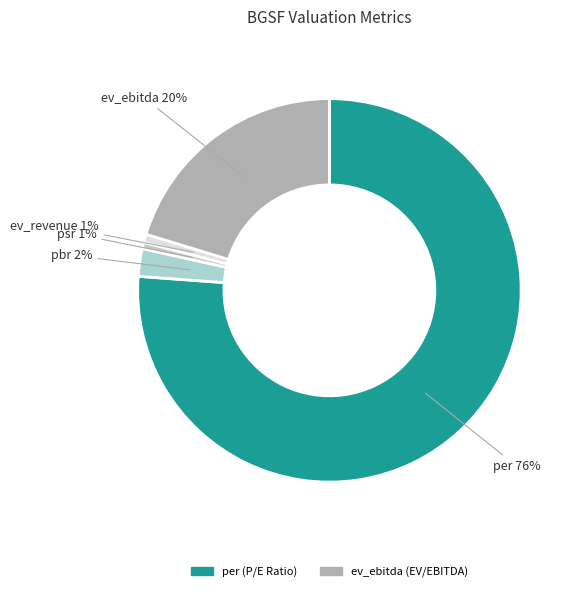

Count the number of slices in the pie.

5